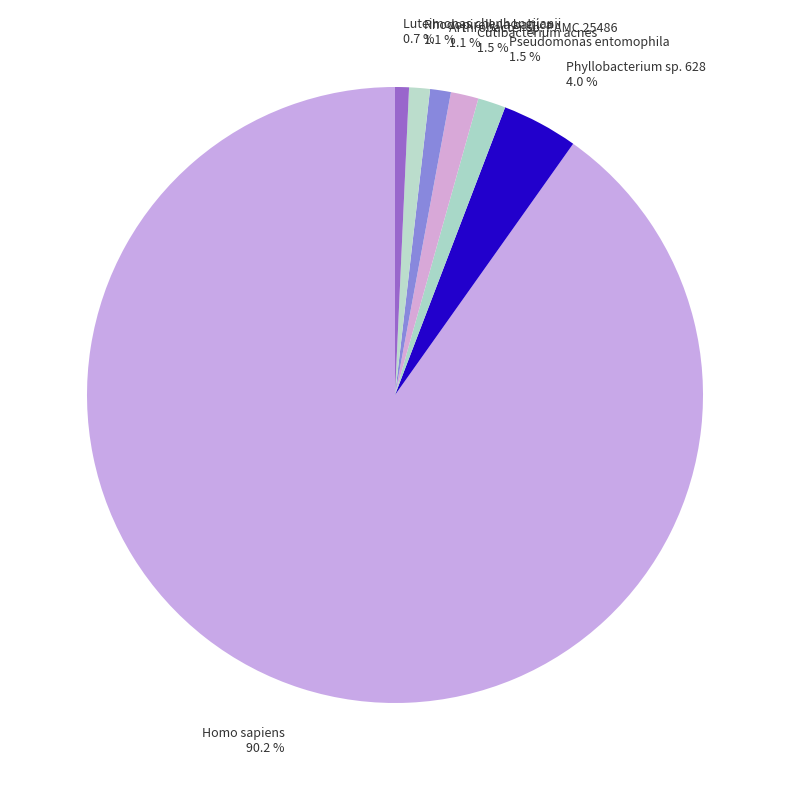

Combined, do Arthrobacter sp. PAMC 25486 and Phyllobacterium sp. 628 account for over 50%?

No